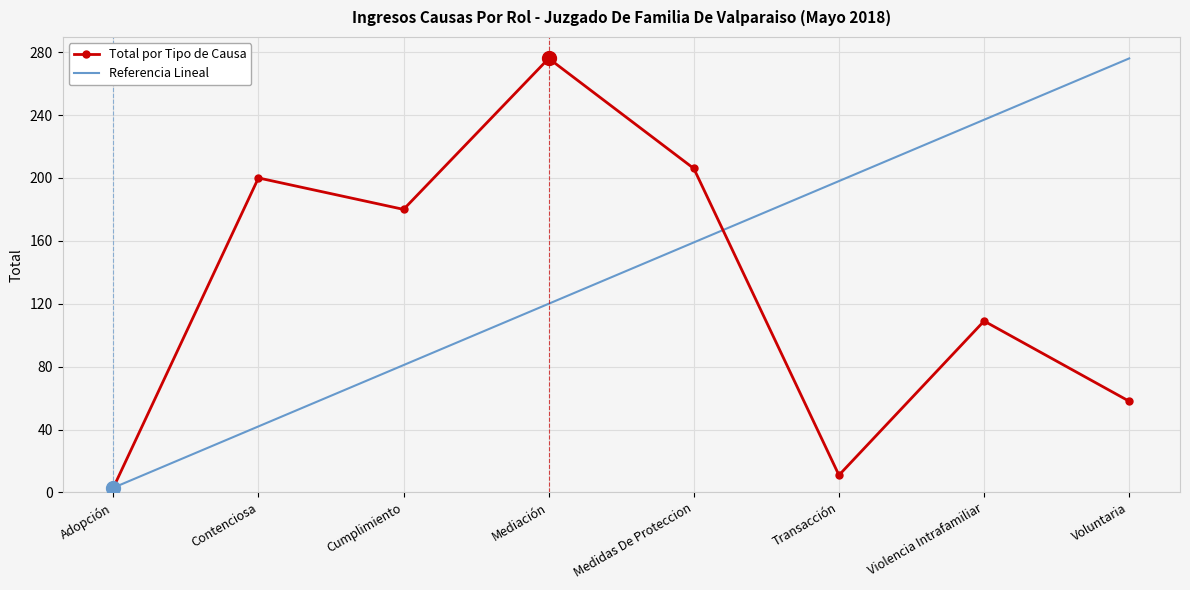

What is the lowest value of the Total por Tipo de Causa series?

3